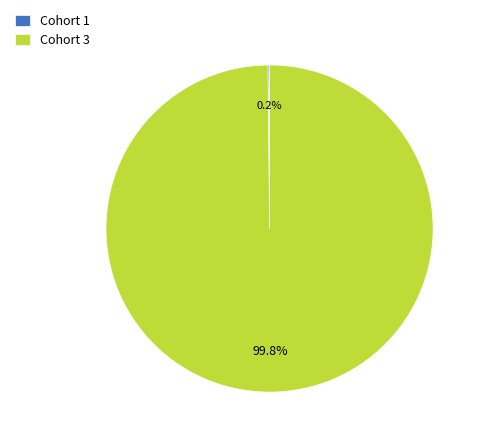

What percentage is NOT represented by Cohort 3?

0.2%